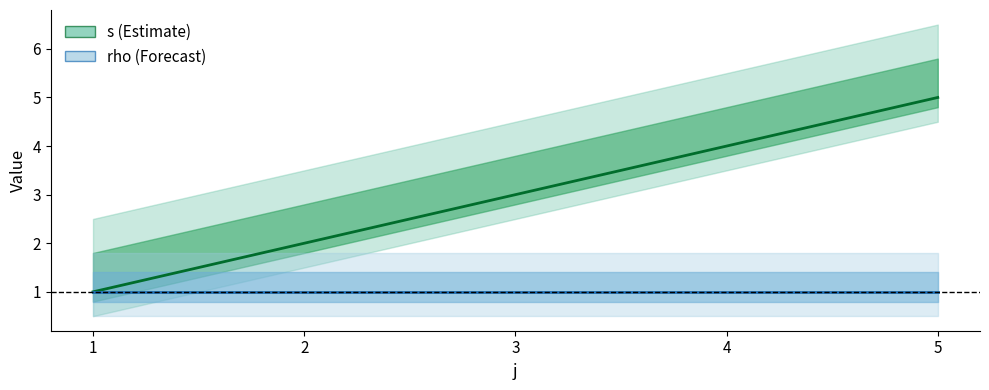

List the labels in order of value, largest first.

5, 4, 3, 2, 1